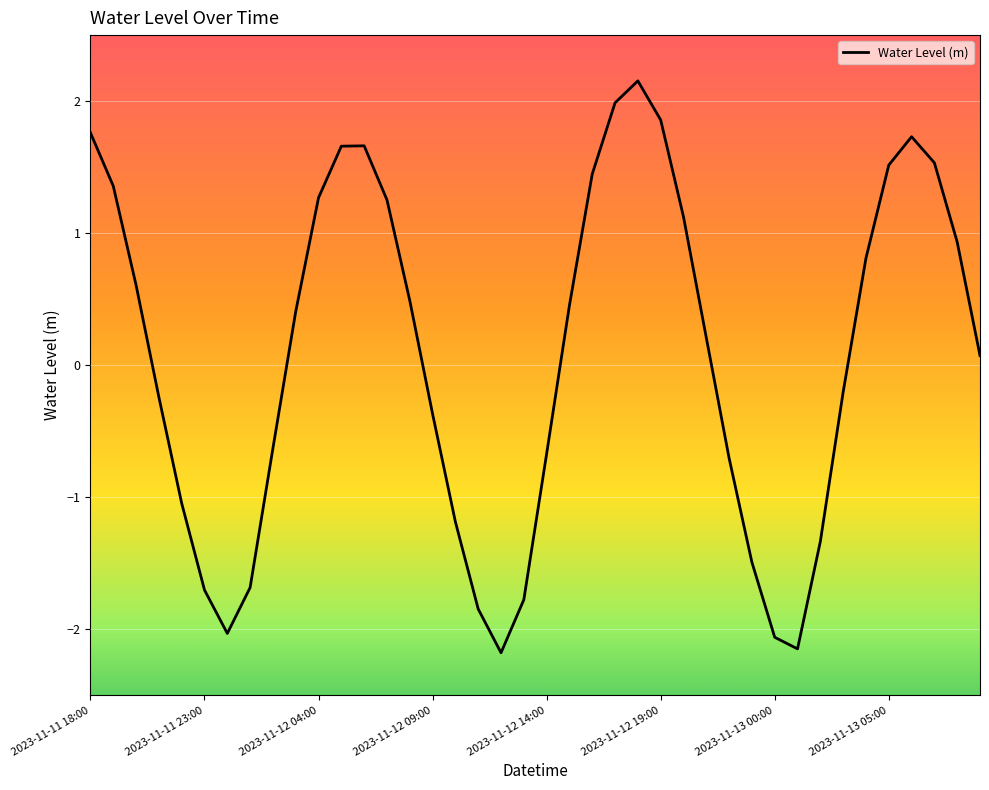

Is this an area chart (filled region under the line)?

No